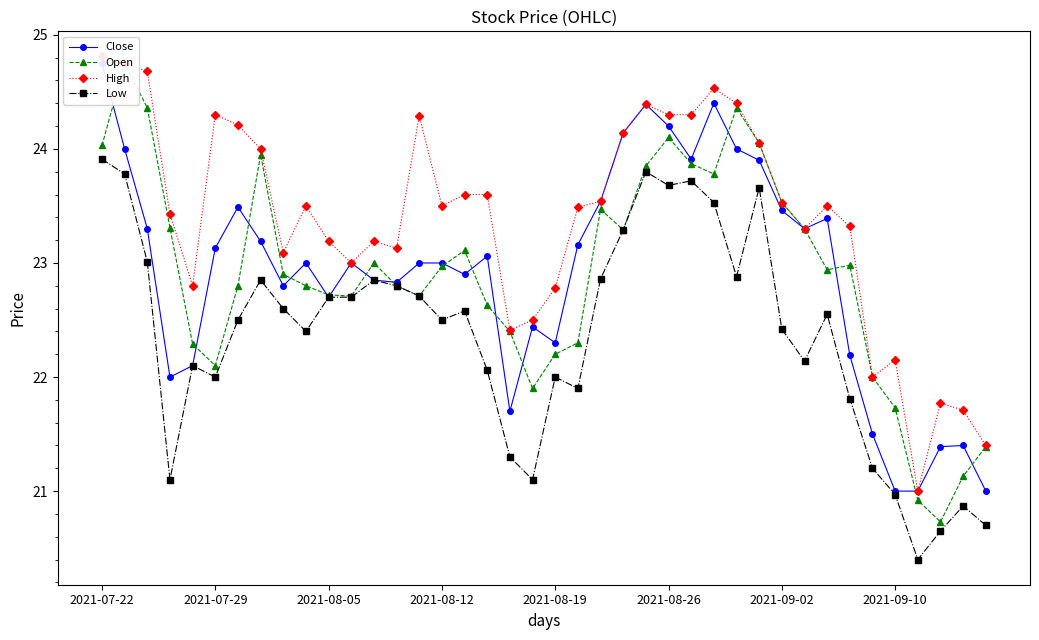

True or false: Close and Low cross at least once.

False